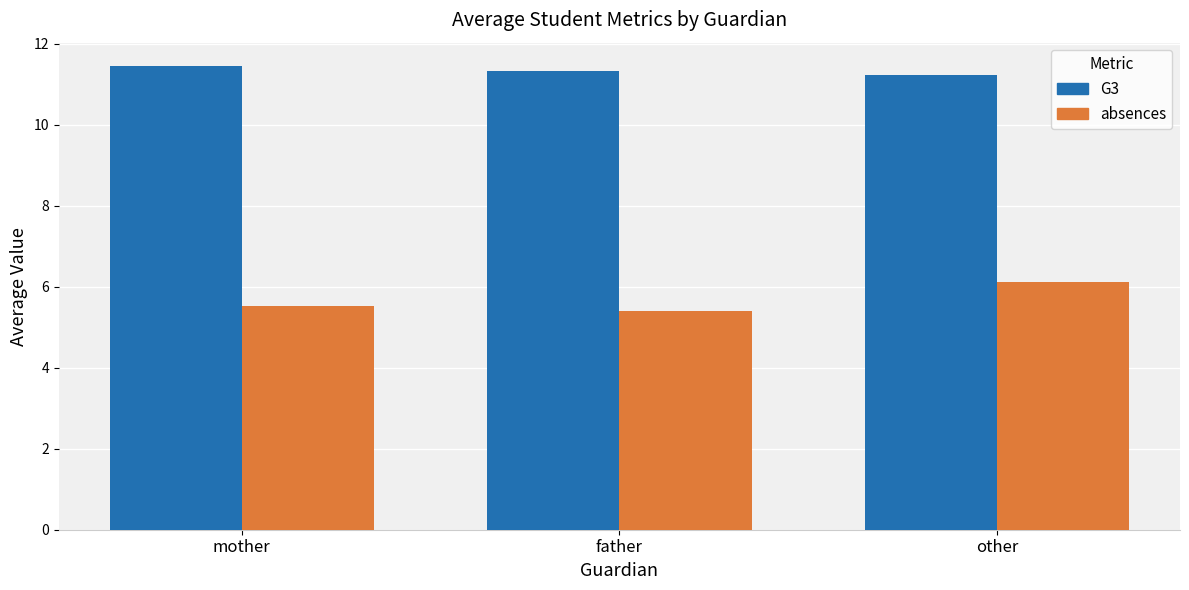

What is the lowest value of the absences series?

5.4